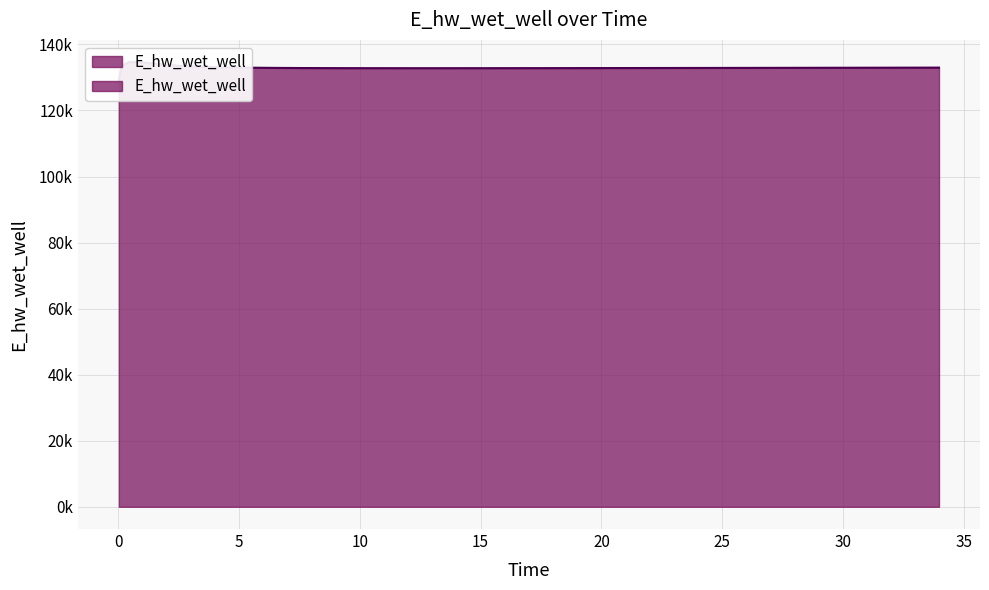

The chart shows a value of 133836.9 at 0.21875. True or false?

True